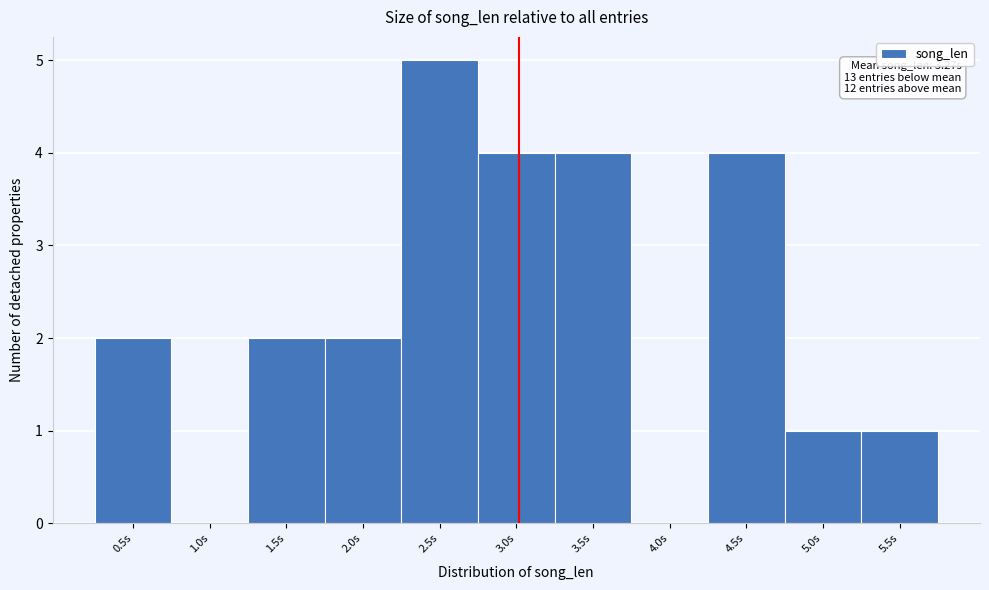

Reading right to left, extract all data points from this chart.

5.5s=1	5.0s=1	4.5s=4	4.0s=0	3.5s=4	3.0s=4	2.5s=5	2.0s=2	1.5s=2	1.0s=0	0.5s=2